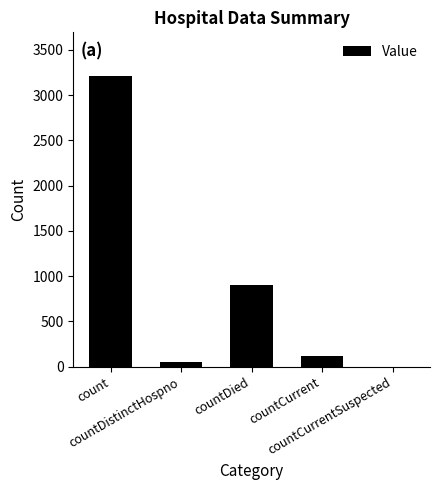

Are the bars grouped side by side (vs. stacked)?

No